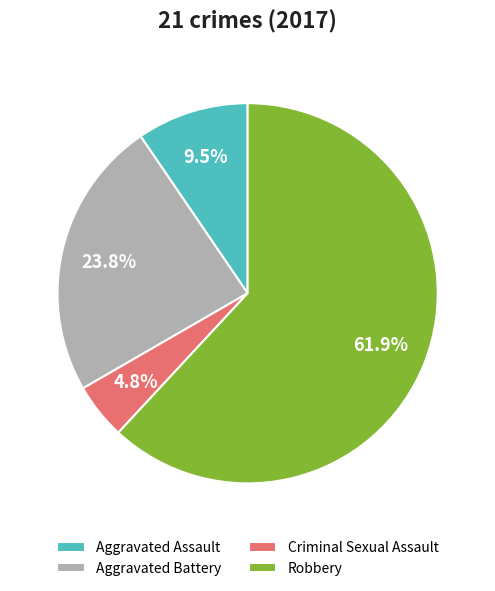

Which slice represents more than half of the pie?

Robbery